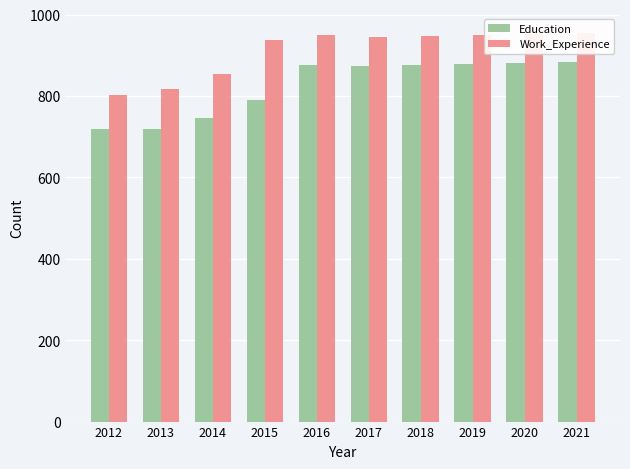

What is the difference between the Education values at 2014 and 2013?

29